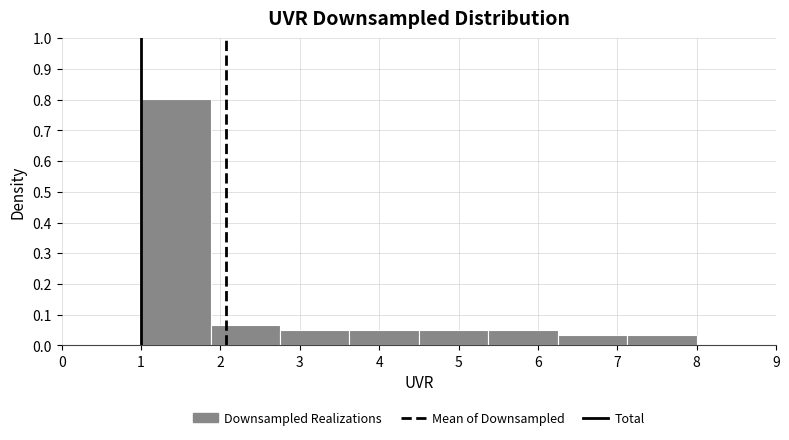

Reading left to right, list every bar in this chart as the range it spans on the x-axis followed by its height. Neither the bar edges nor the heights are printed on the chart, so give them approximately, as read against the axes.

1.0 to 1.9: 0.80
1.9 to 2.8: 0.07
2.8 to 3.6: 0.05
3.6 to 4.5: 0.05
4.5 to 5.4: 0.05
5.4 to 6.3: 0.05
6.3 to 7.1: 0.03
7.1 to 8.0: 0.03